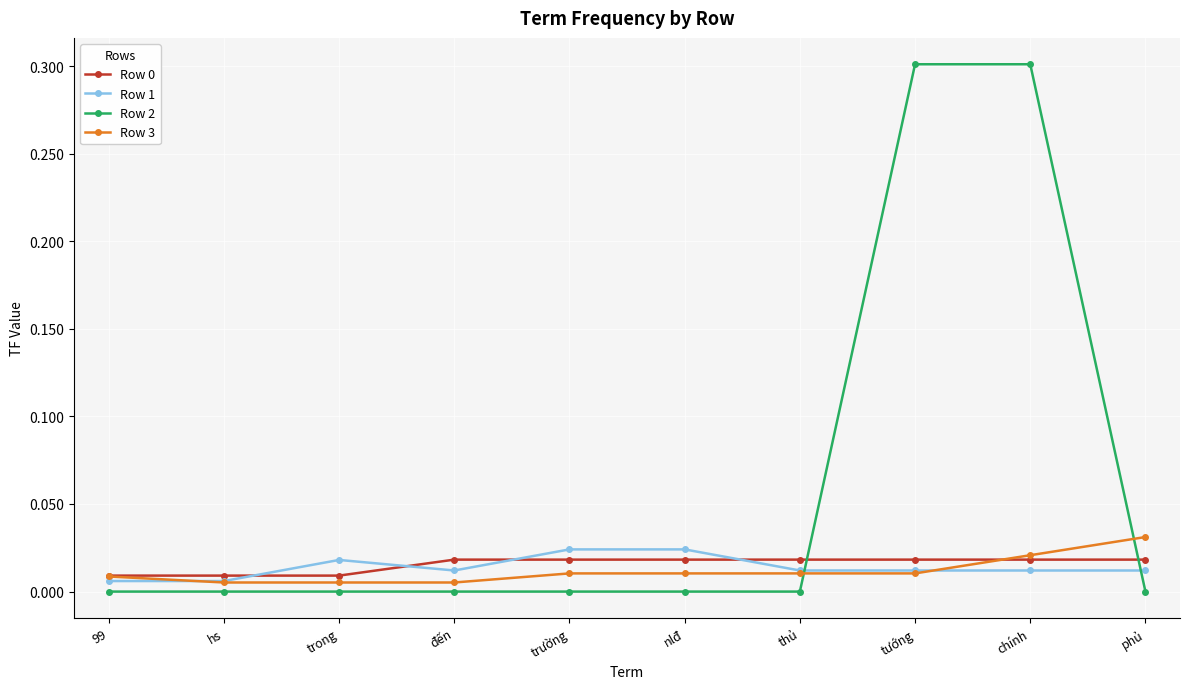

The value of Row 2 at hs is 0.0. True or false?

True